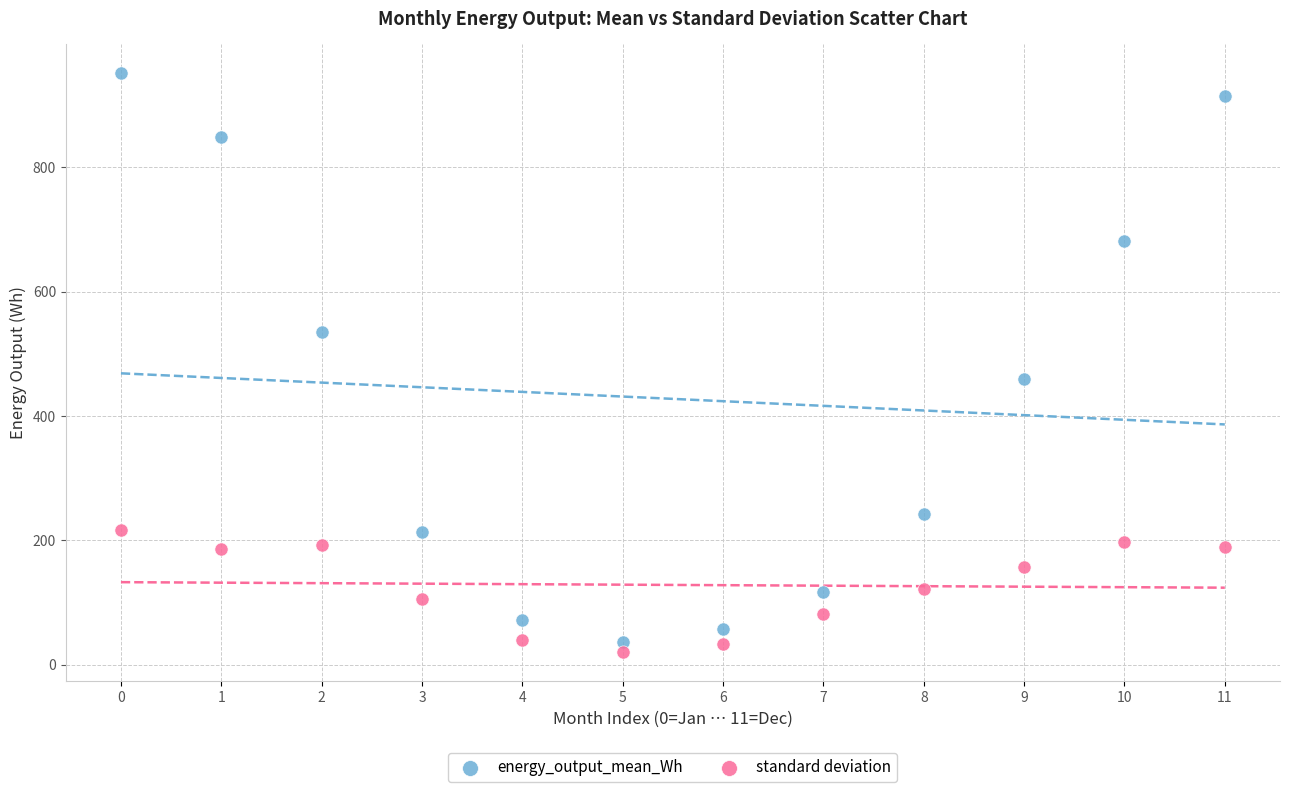

Across all data points, what is the range of Y values (max minus min)?

931.7